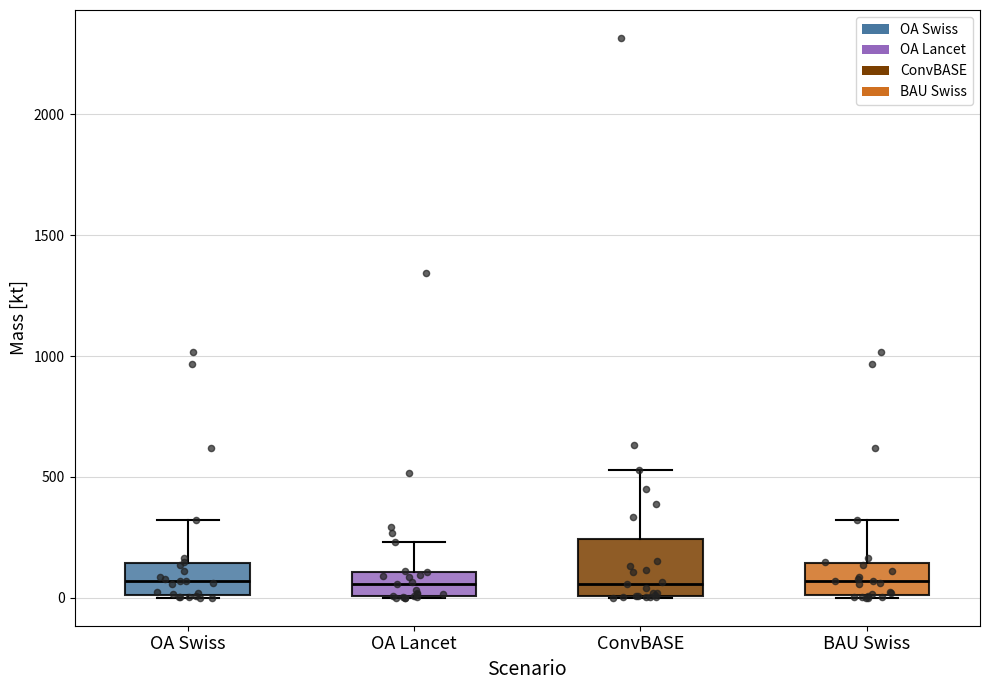

Reading left to right, transcribe this box plot: for each box, give where its median line is, the range the box spans, and where its two whiskers end, as read against the y-axis. The values are not printed on the chart, so give them approximately, as read against the axis.

OA Swiss: median 50, box 0 to 150, whiskers 0 to 300
OA Lancet: median 50, box 0 to 100, whiskers 0 to 250
ConvBASE: median 50, box 0 to 250, whiskers 0 to 550
BAU Swiss: median 50, box 0 to 150, whiskers 0 to 300